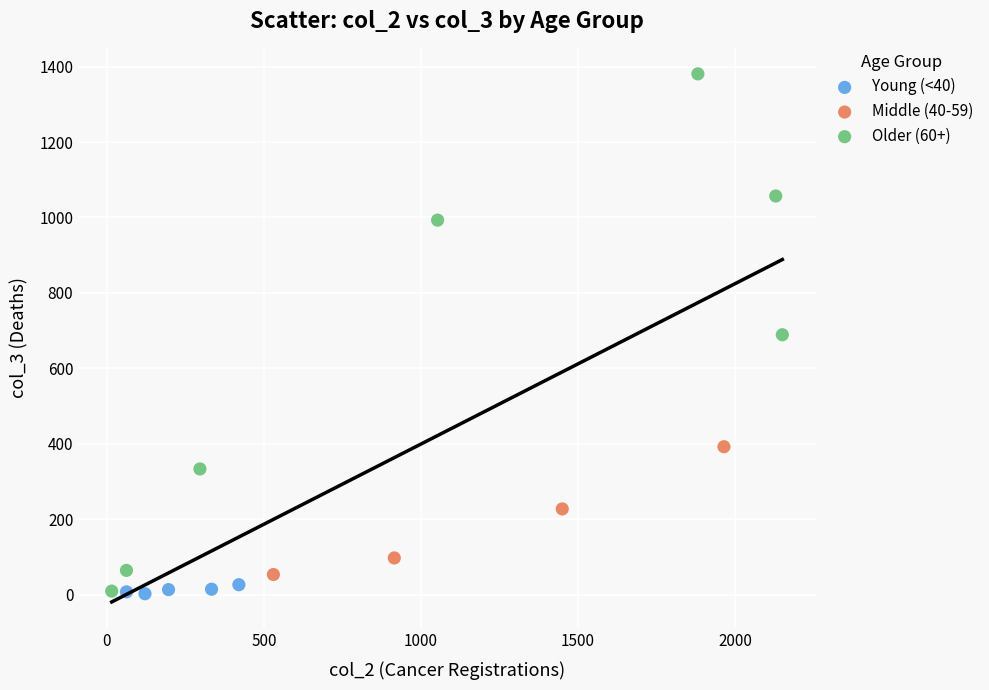

Which series reaches the maximum Y coordinate?

Older (60+)